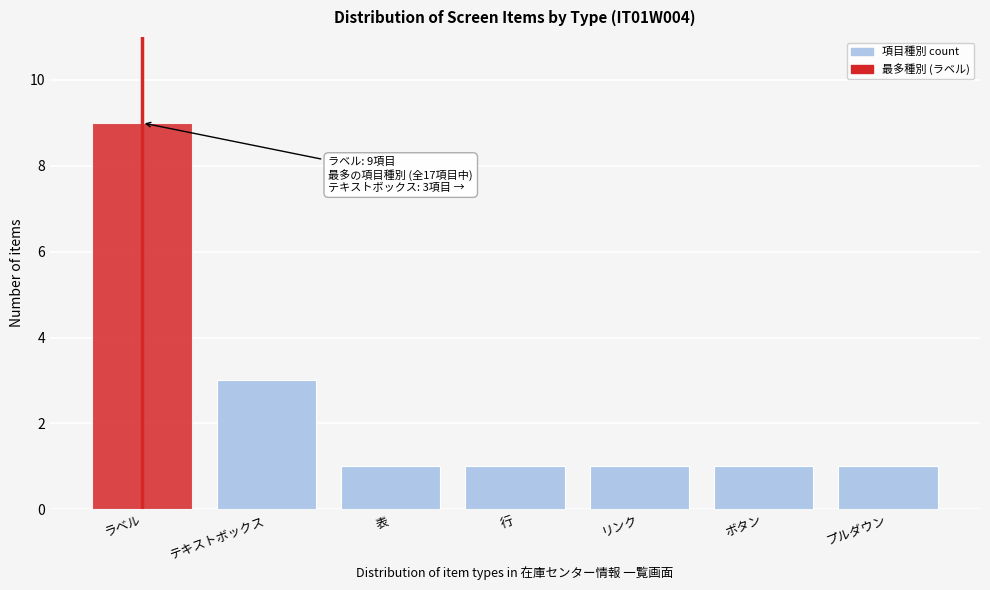

Reading left to right, what are all the values shown in this chart?

ラベル=9	テキストボックス=3	表=1	行=1	リンク=1	ボタン=1	プルダウン=1